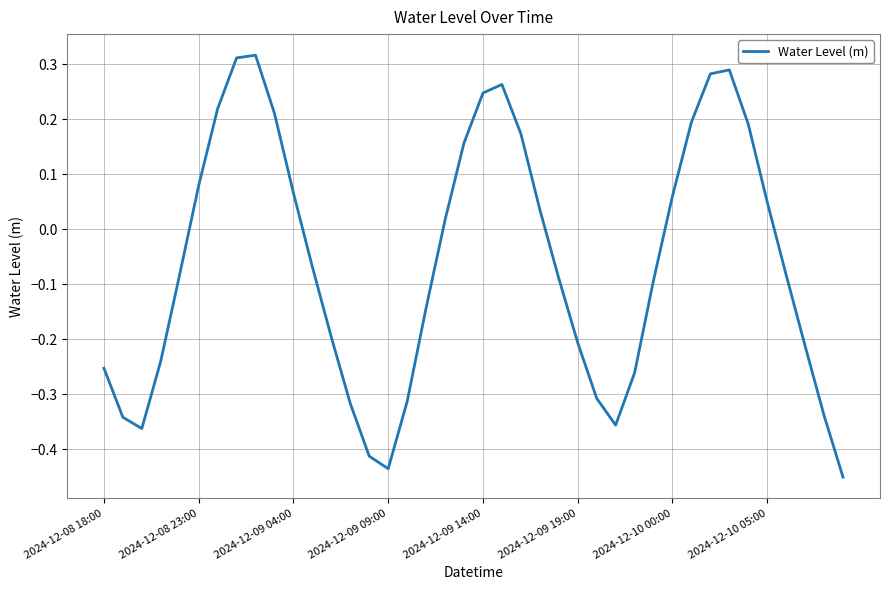

How many interior local peaks (higher than both neighbors) does the data have?

3